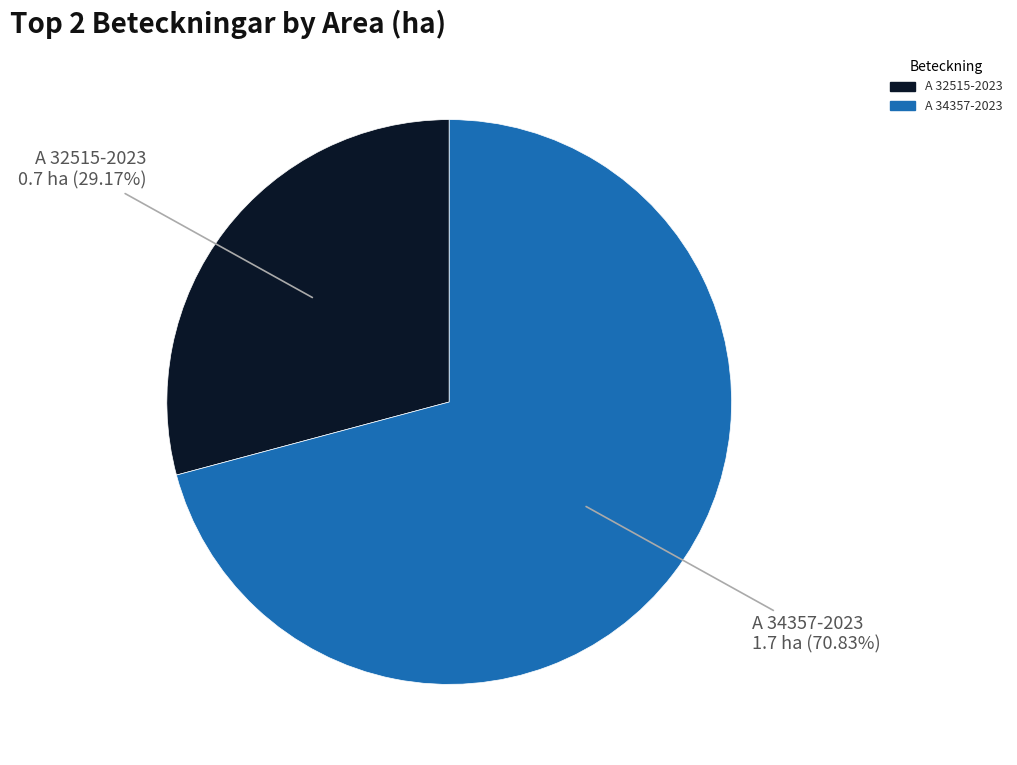

What is the ratio of the value at A 32515-2023 to the value at A 34357-2023?

0.4